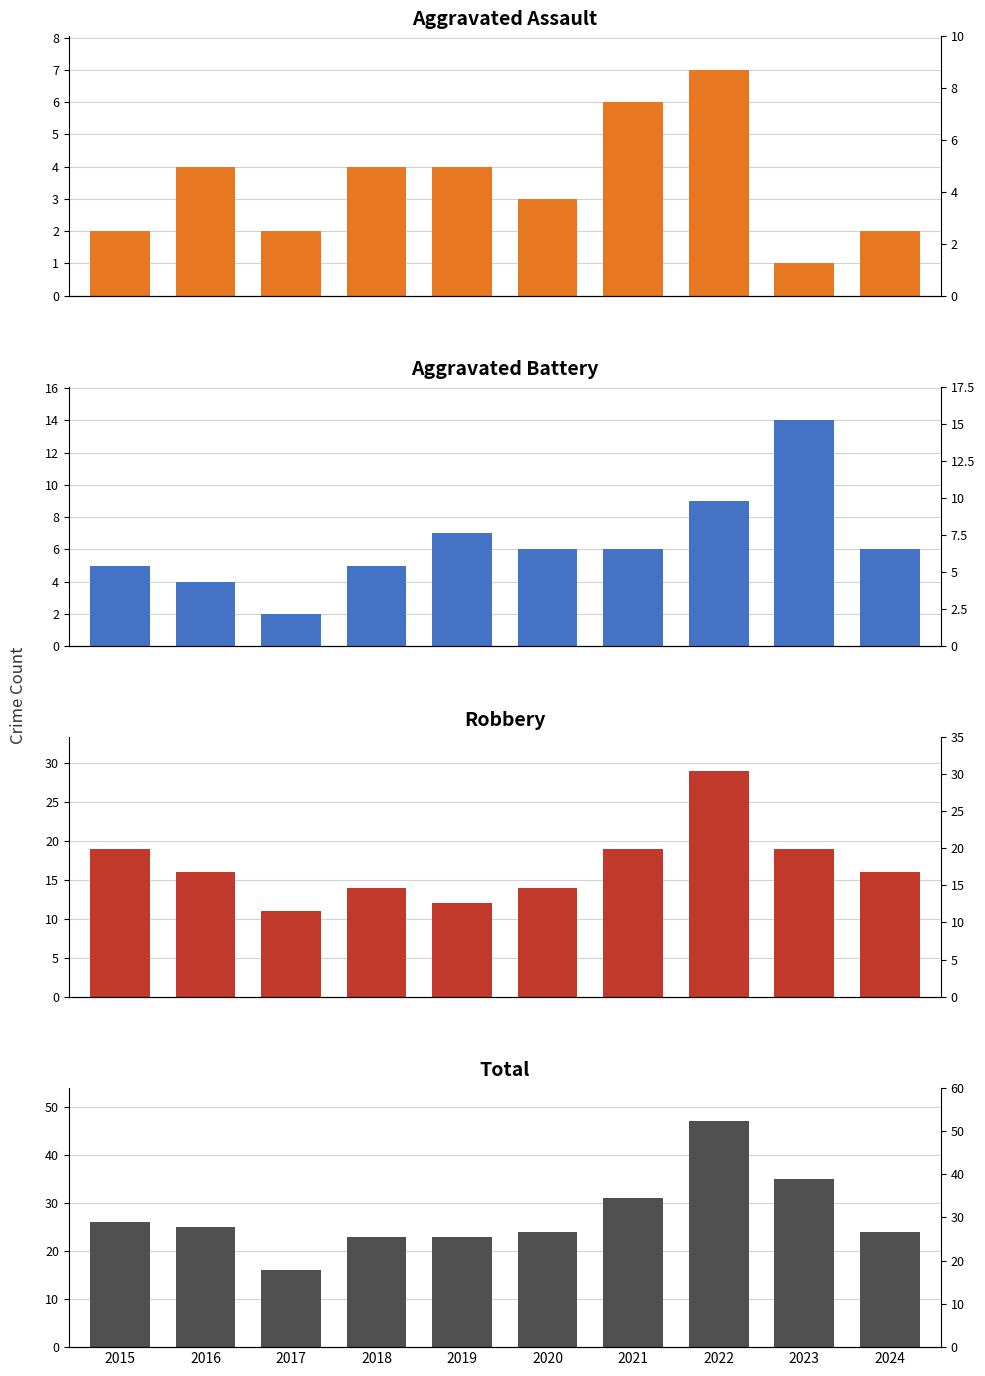

The Robbery series shows 19 at 2015. True or false?

True